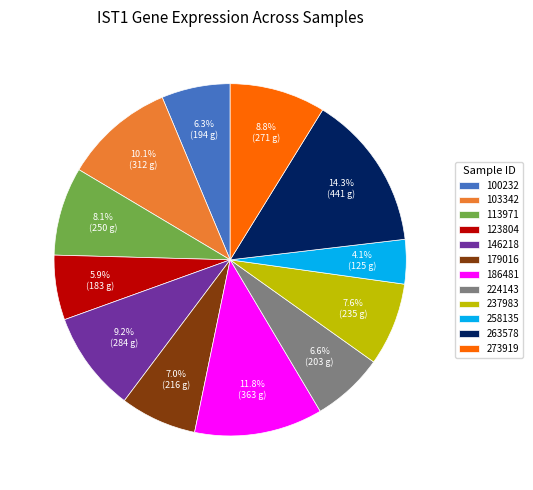

What percentage is the 123804 slice, to the nearest percent?

6%